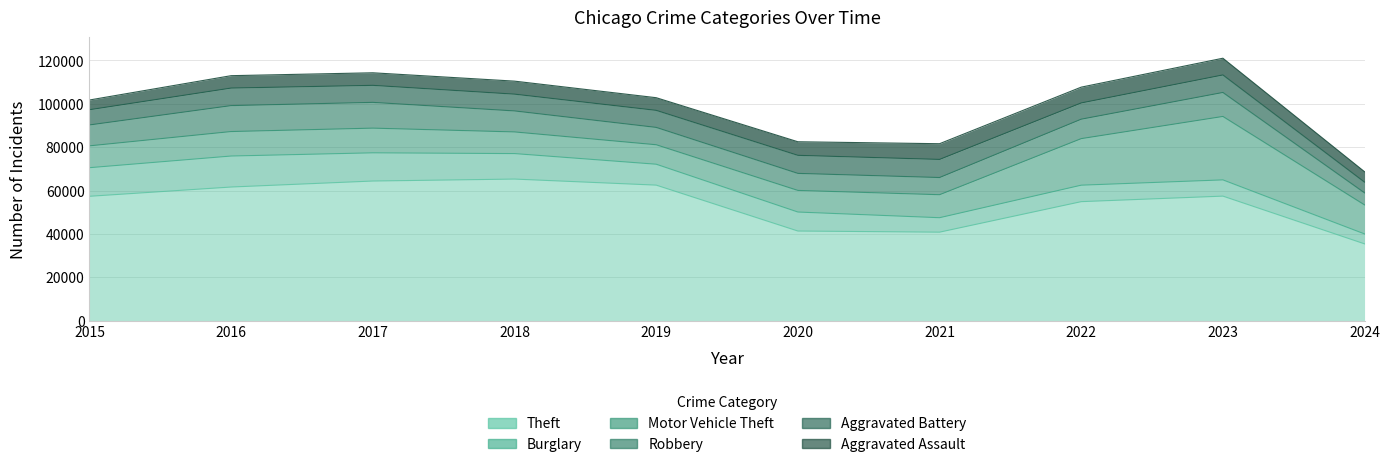

Rank the series by their maximum value, from highest to lowest.

Theft, Motor Vehicle Theft, Burglary, Robbery, Aggravated Battery, Aggravated Assault